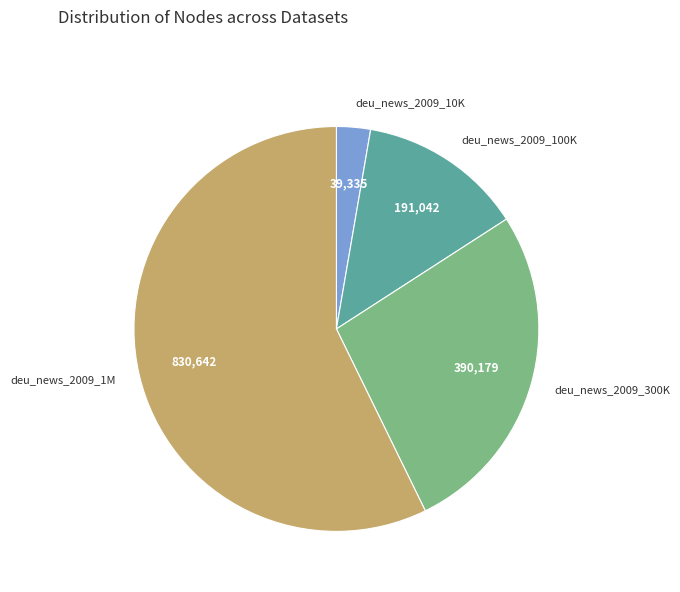

How many slices are in this pie chart?

4